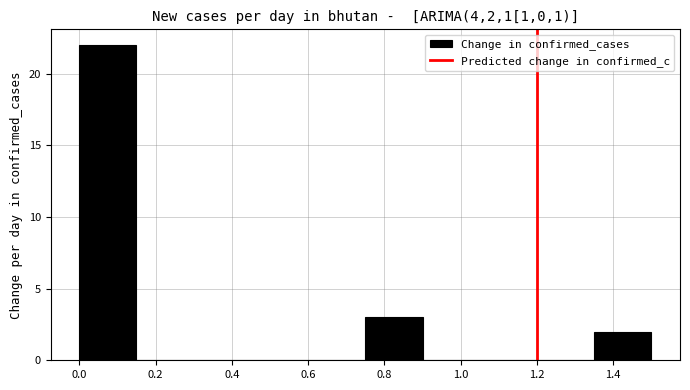

Reading left to right, transcribe this chart: for each bar, give the range it covers on the x-axis and its height. Neither the bar edges nor the heights are printed on the chart, so give them approximately, as read against the axes.

0.00 to 0.15: 22
0.15 to 0.30: 0
0.30 to 0.45: 0
0.45 to 0.60: 0
0.60 to 0.75: 0
0.75 to 0.90: 3
0.90 to 1.05: 0
1.05 to 1.20: 0
1.20 to 1.35: 0
1.35 to 1.50: 2